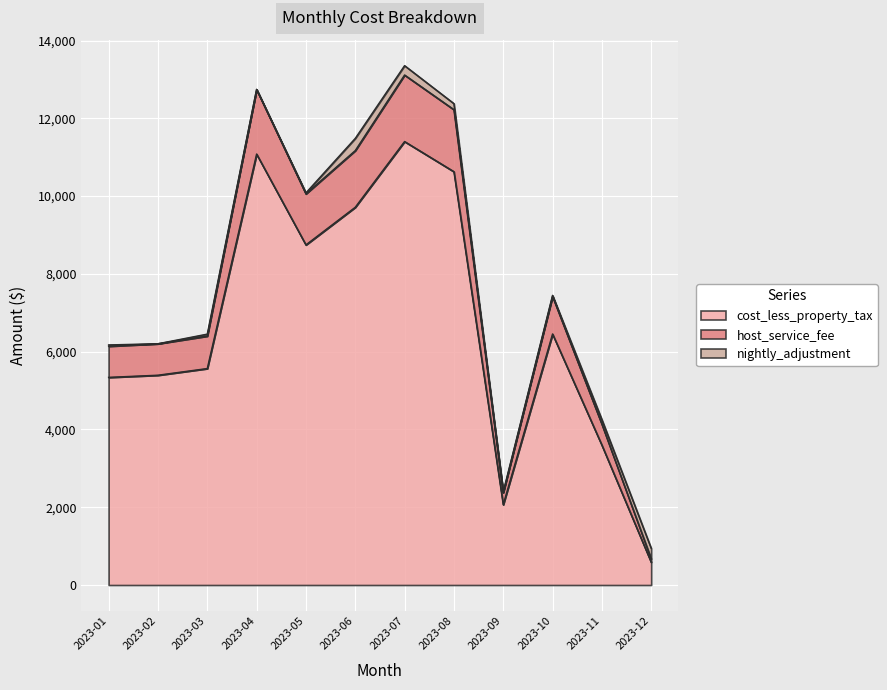

At how many categories does at least one series exceed 3172?

10